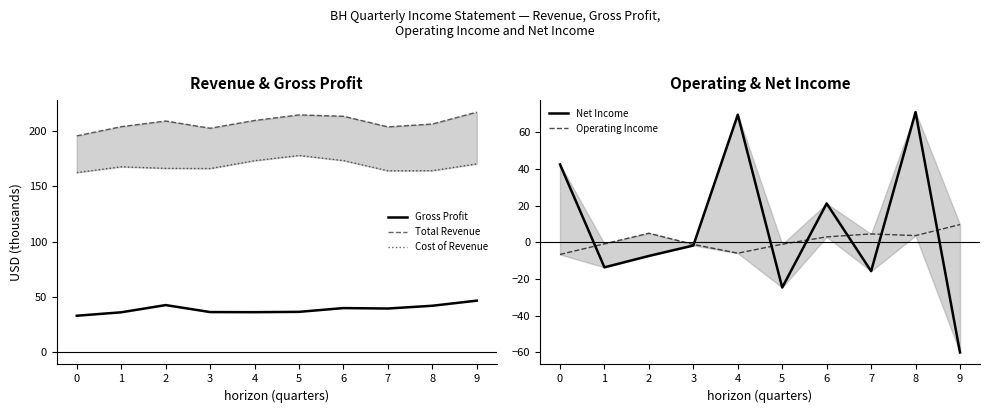

At which label does Total Revenue first exceed 208?

2